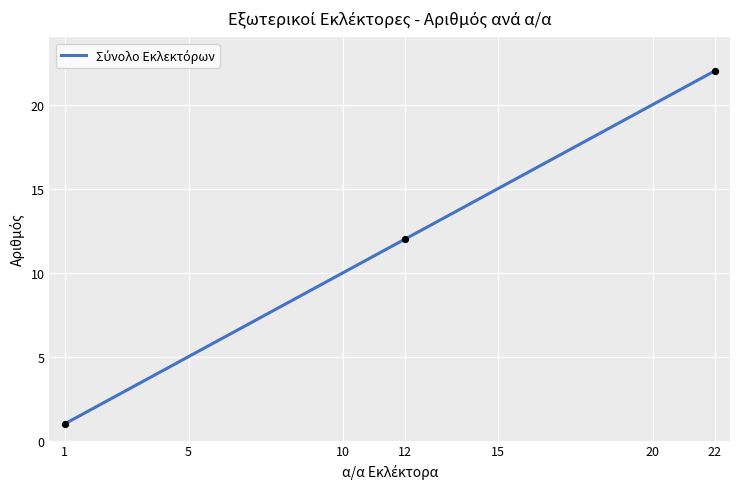

What is the difference between the maximum and minimum values?

21